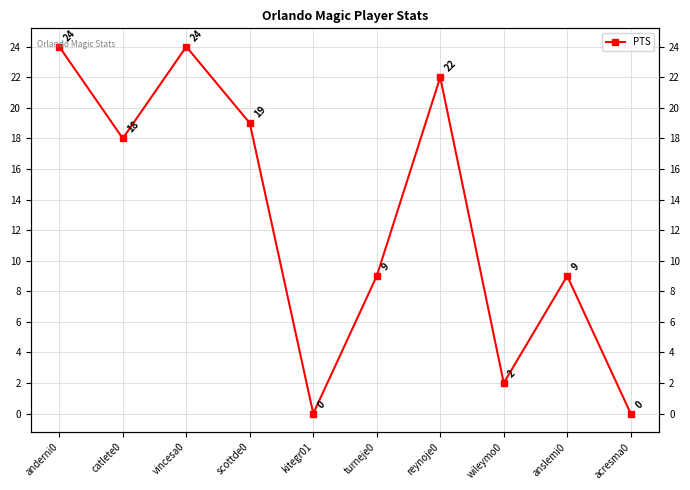

Is it true that the value at kitegr01 is 0?

True